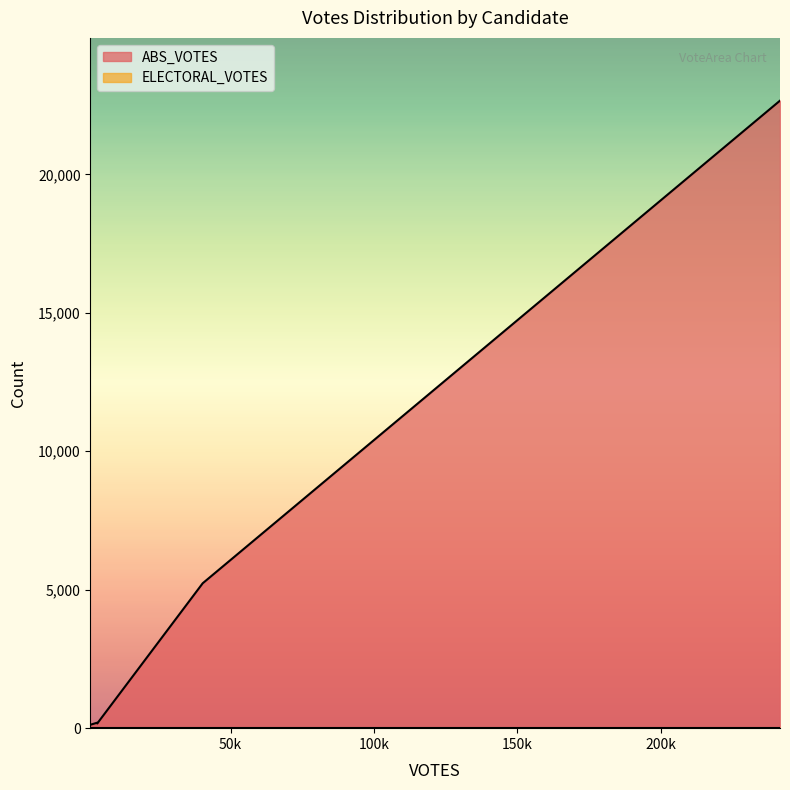

Does the chart have visible grid lines?

No